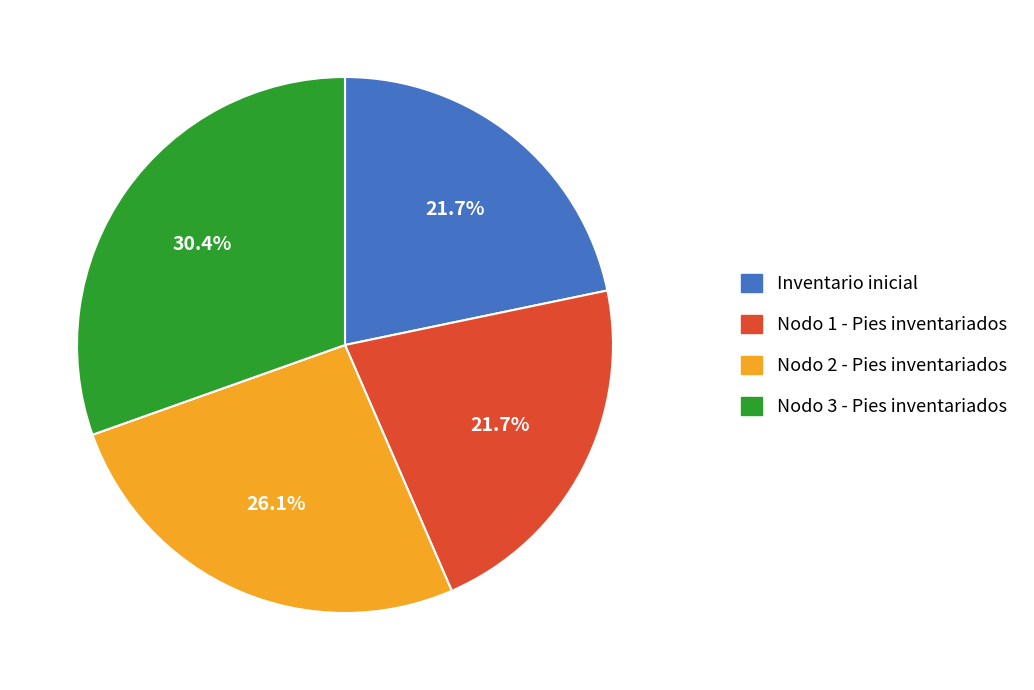

Count the number of slices in the pie.

4